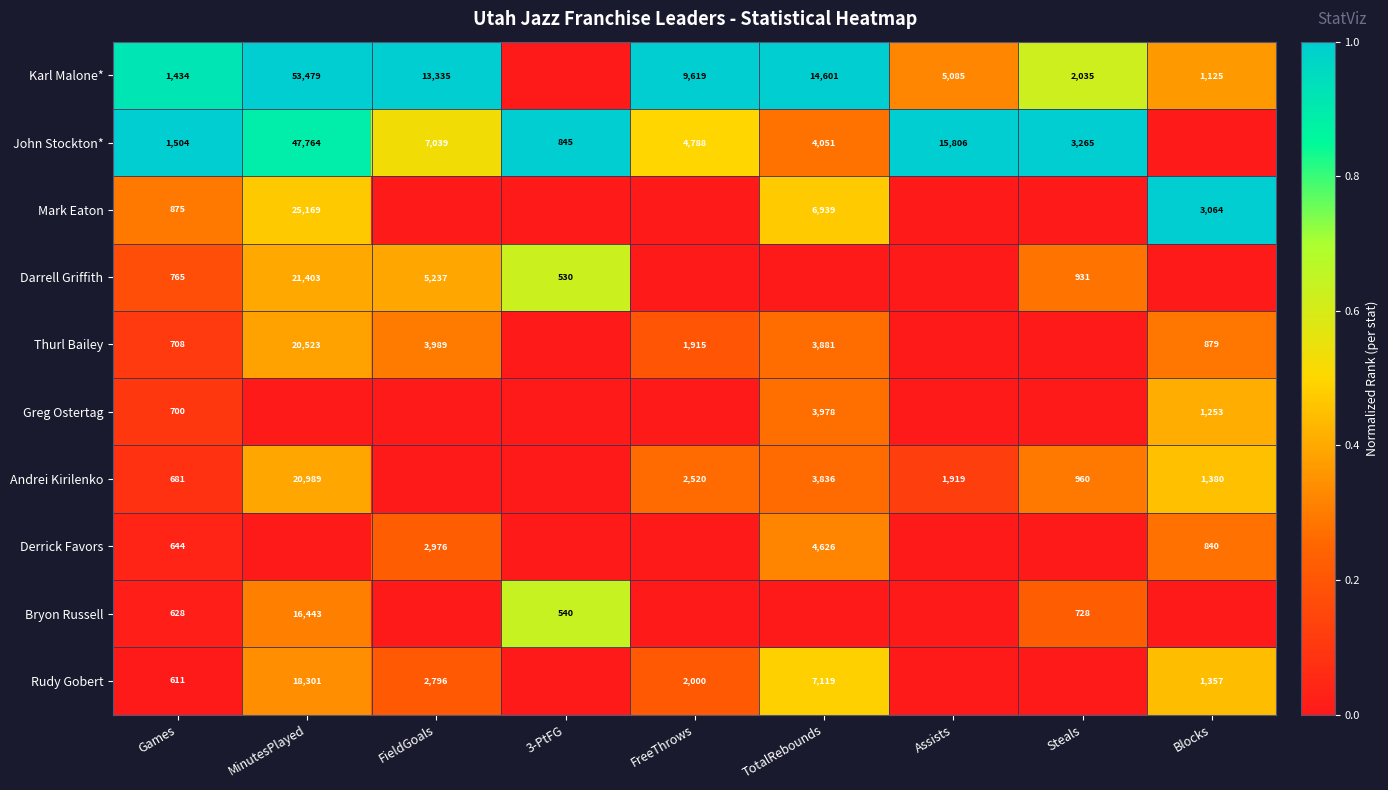

The Karl Malone* series shows 87951 at MinutesPlayed. True or false?

False